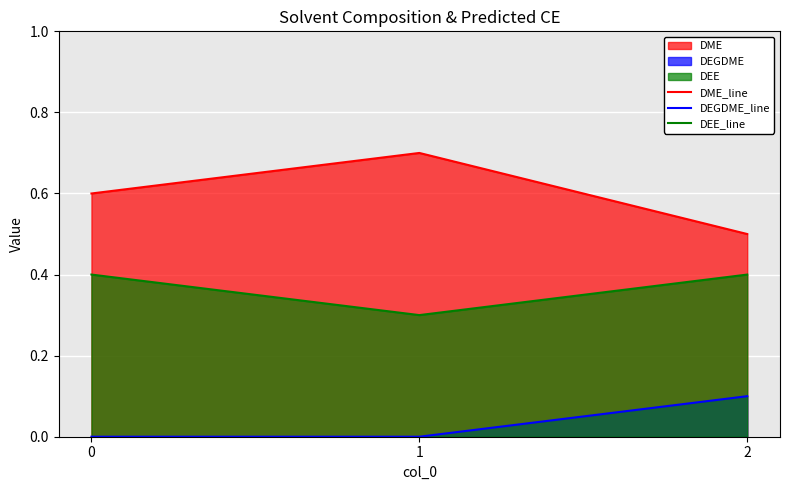

Count the DME_line values in the range 0 to 1.

3